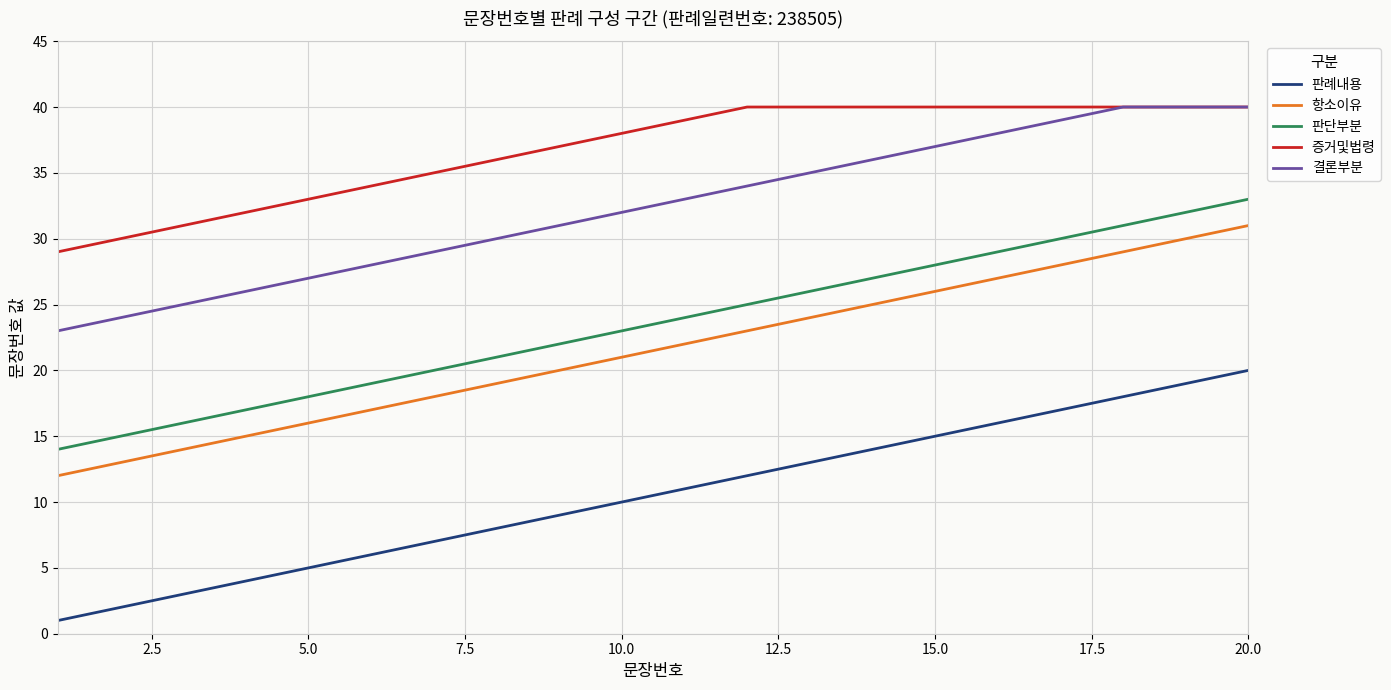

True or false: 항소이유 and 판단부분 cross at least once.

False